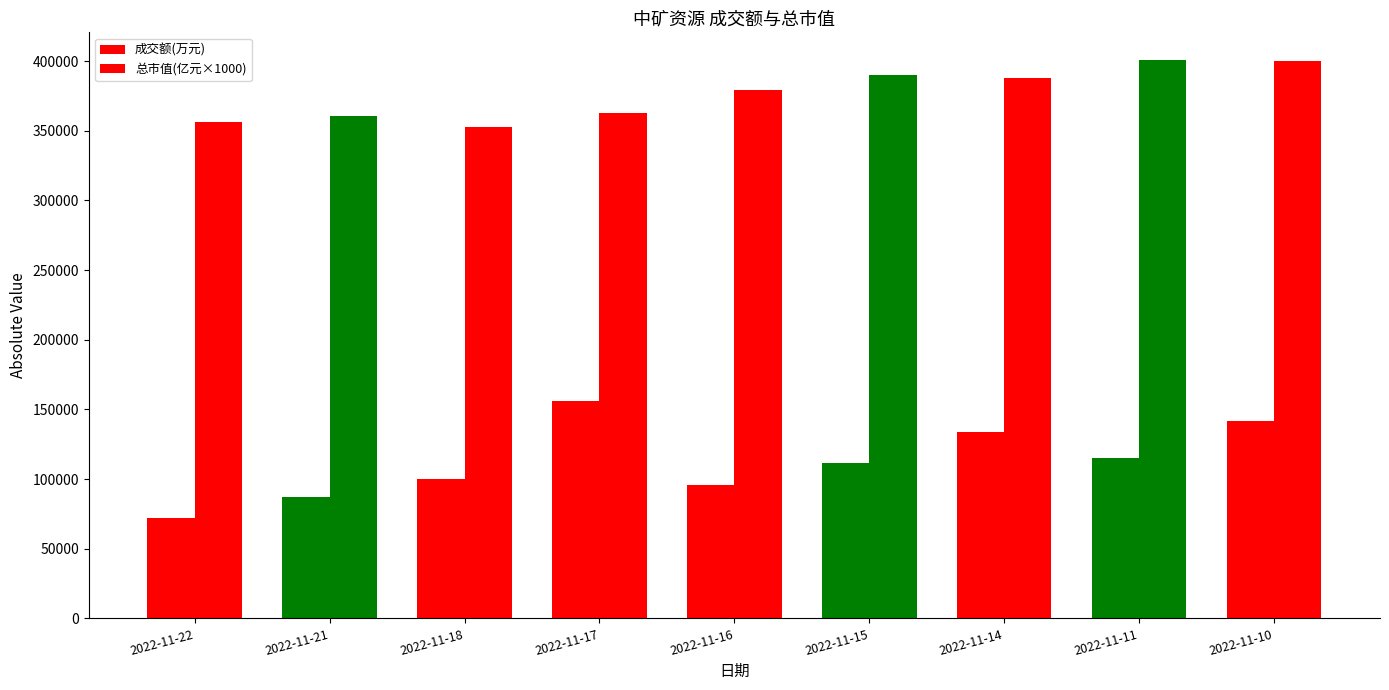

What is the difference between the highest and lowest values at 2022-11-10?

258349